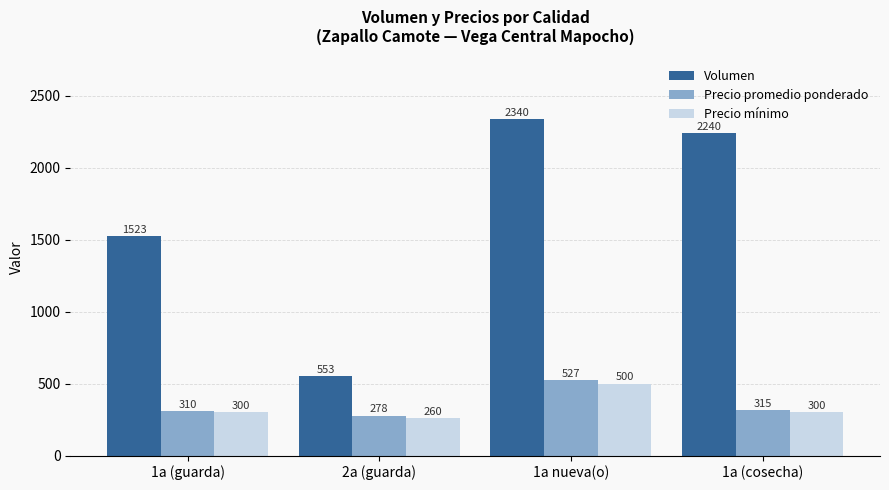

What is the minimum value shown in the chart?

260